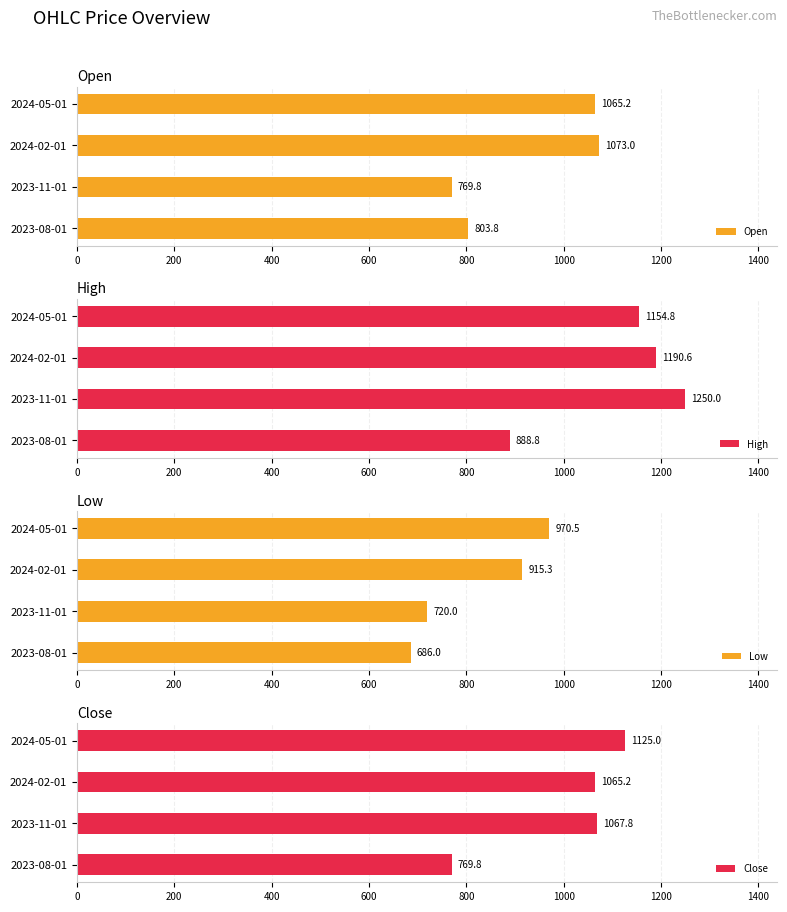

Count the number of categories in the chart.

4